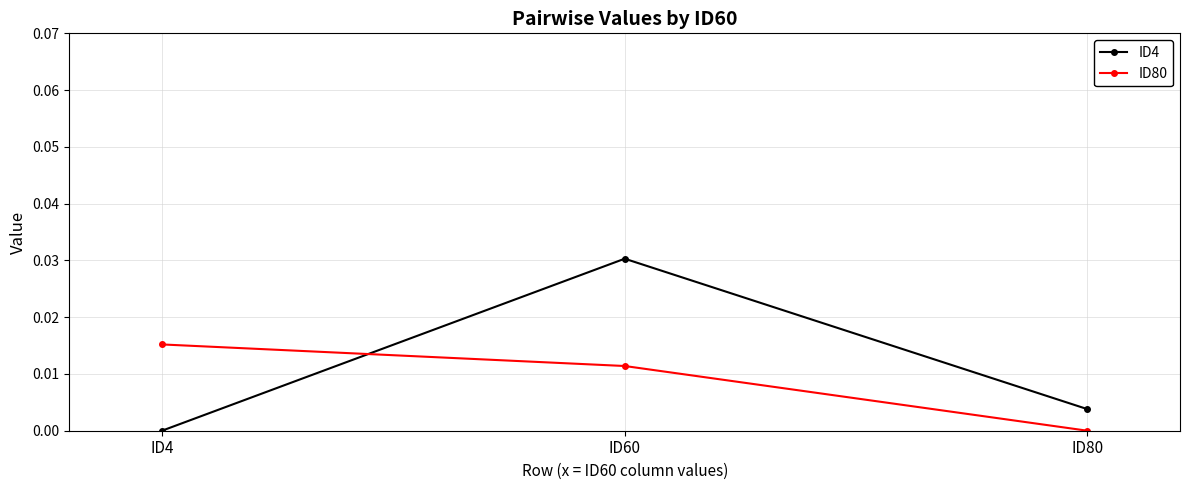

Rank the series at ID60 from highest to lowest value.

ID4, ID80